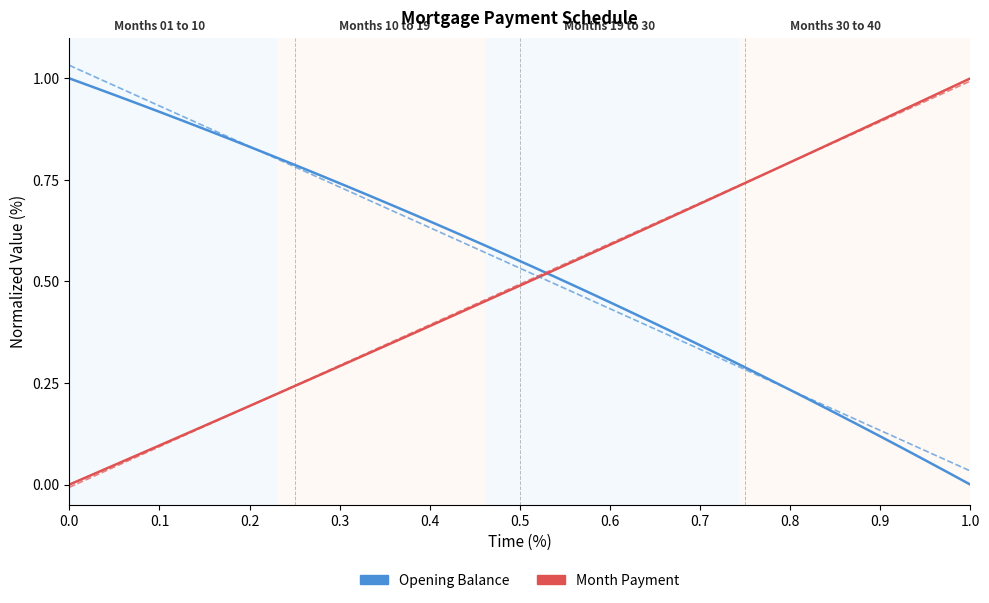

True or false: month_payment has more than 2 points higher than both neighbors.

False